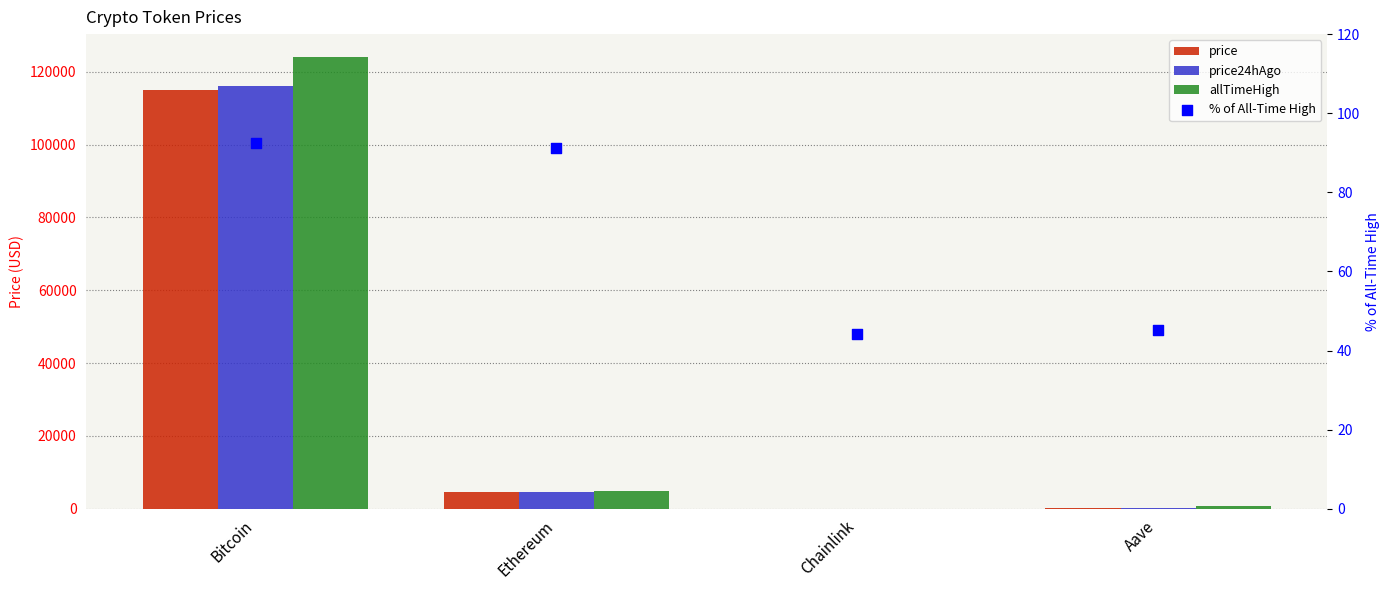

What is the total value across all series at Aave?

1316.5